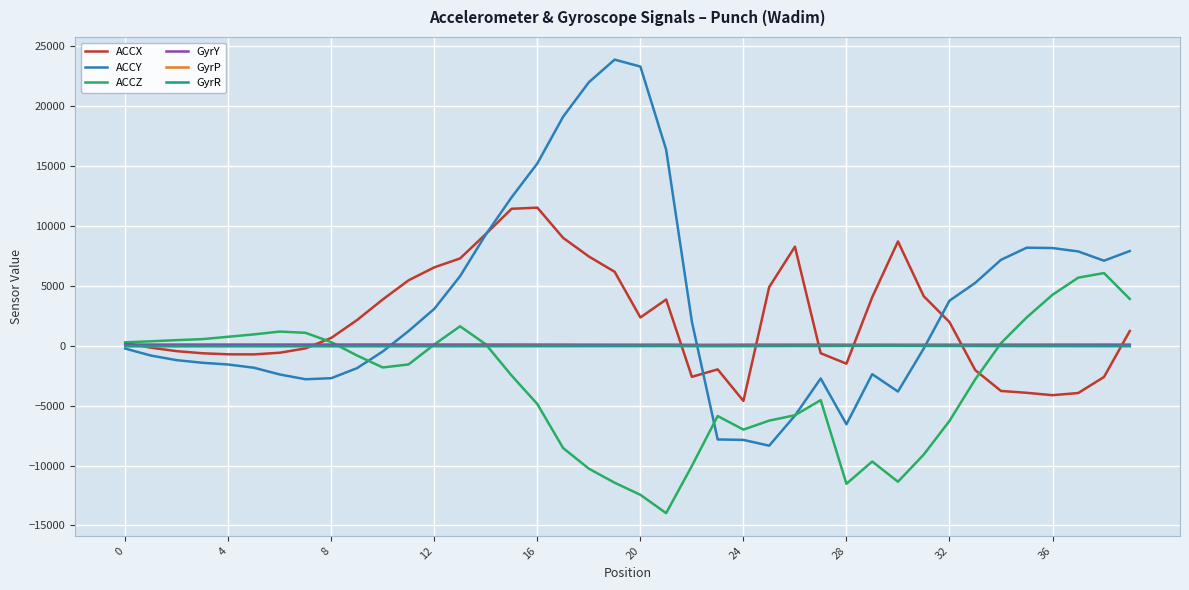

Which series has the widest spread of values?

ACCY